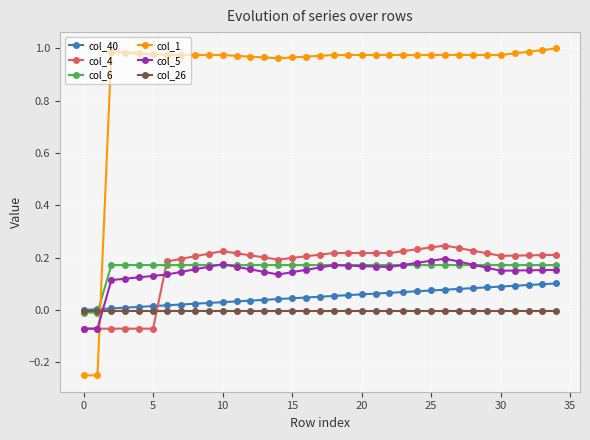

True or false: col_40 and col_4 cross at least once.

True